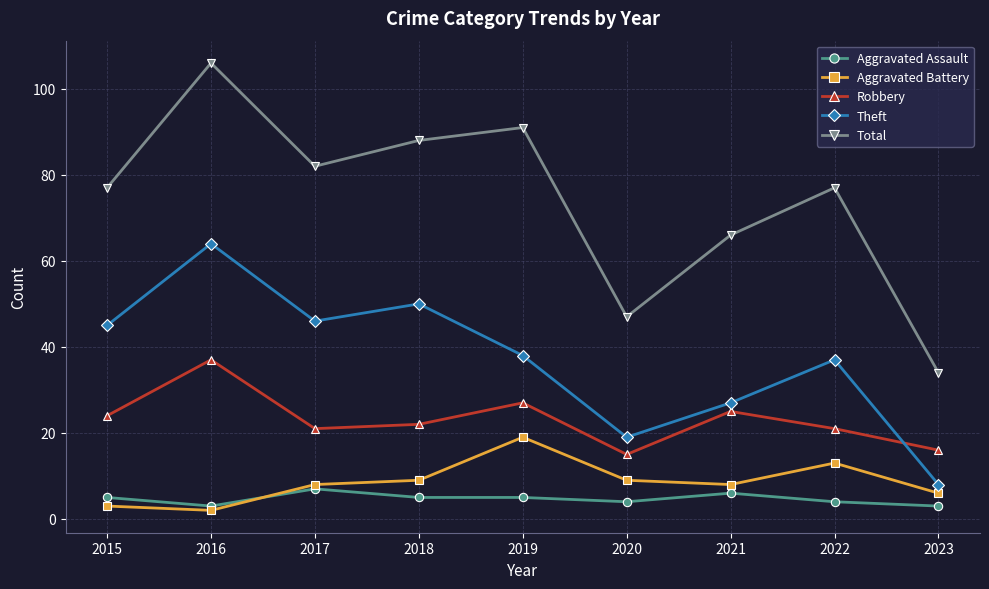

List the series in order of their peak value, lowest first.

Aggravated Assault, Aggravated Battery, Robbery, Theft, Total